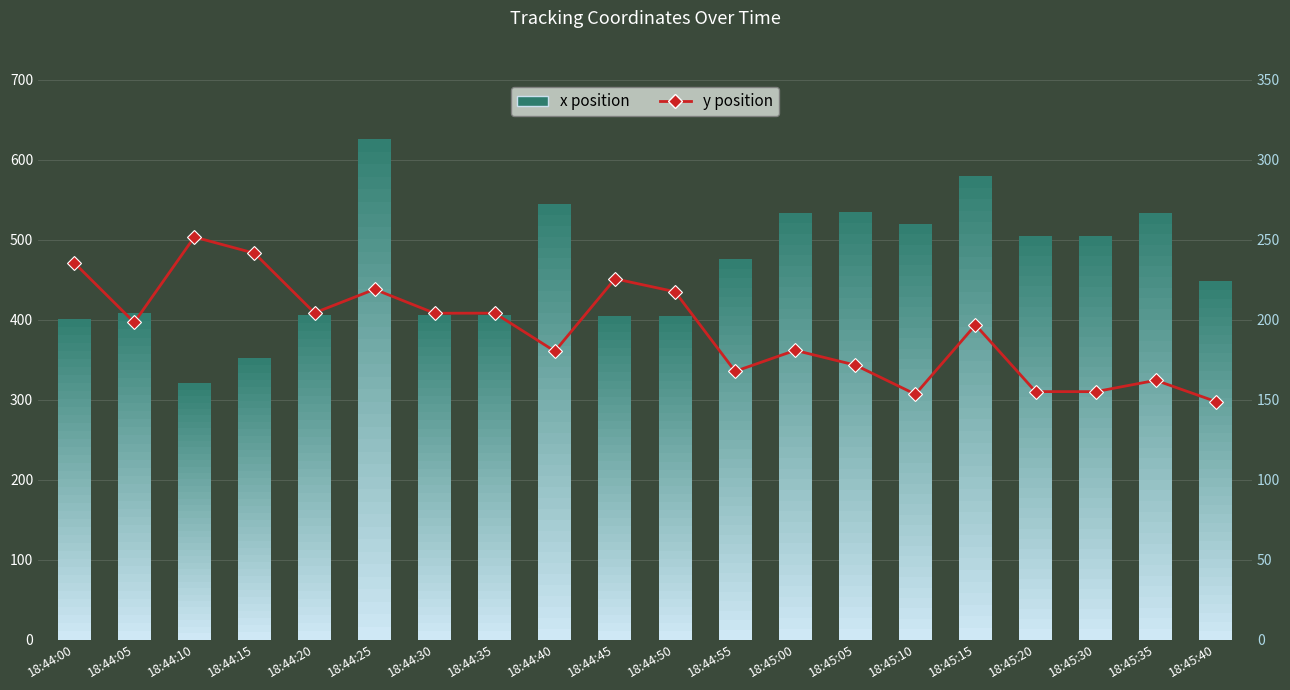

What is the label of the 20th bar from the left?

18:45:40